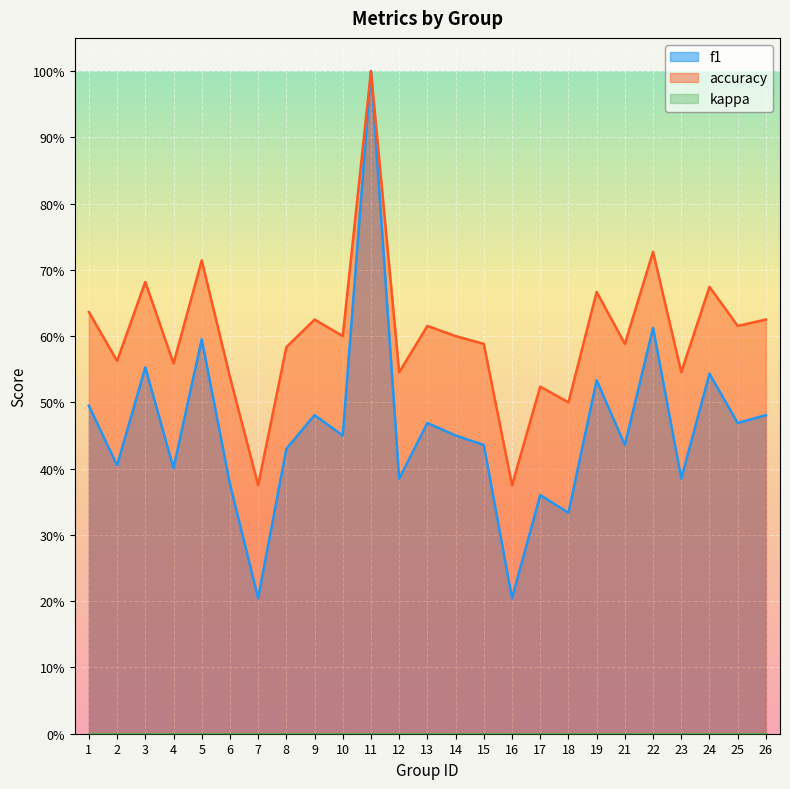

How many interior local peaks does the accuracy series have?

9